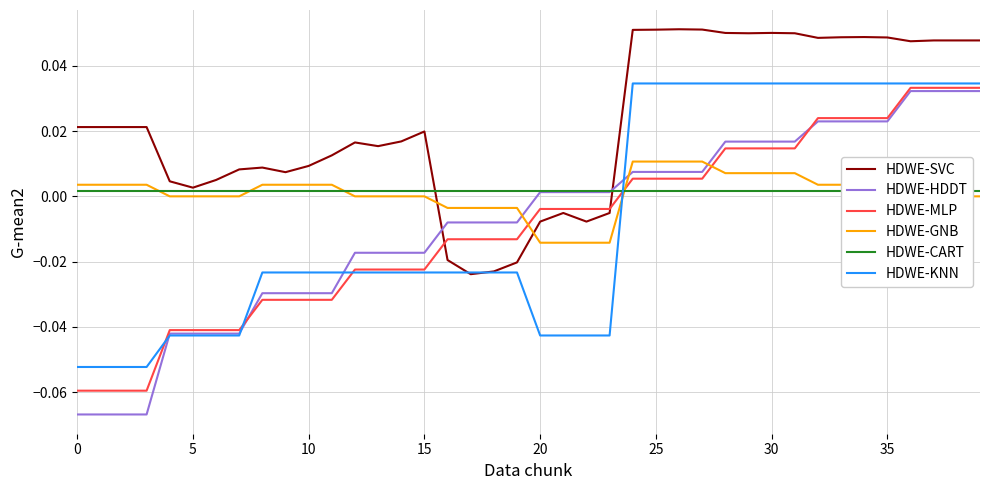

True or false: HDWE-MLP and HDWE-GNB cross at least once.

True